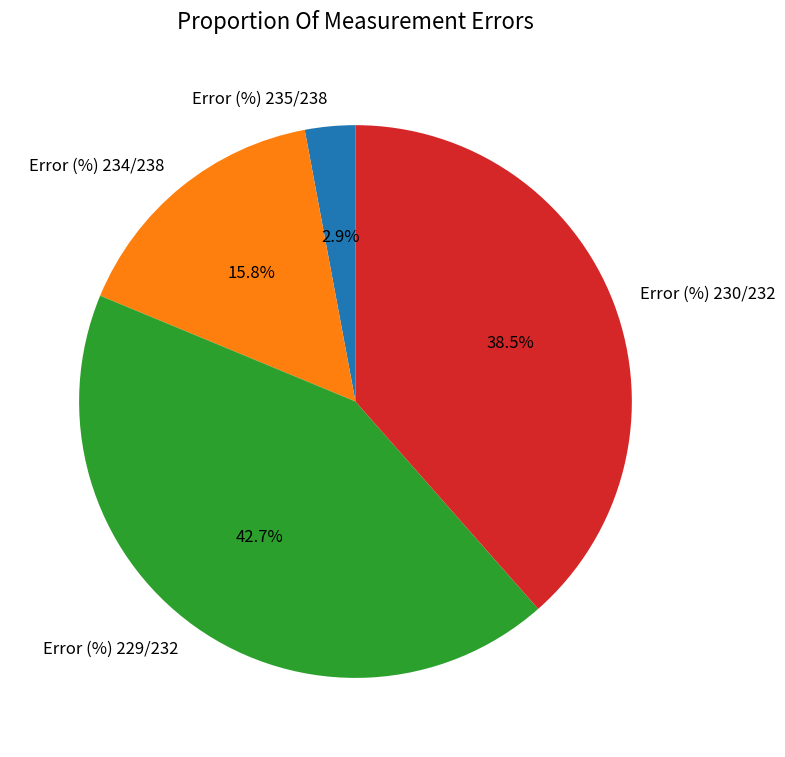

Is it true that Error (%) 229/232 is 38% of the pie?

False